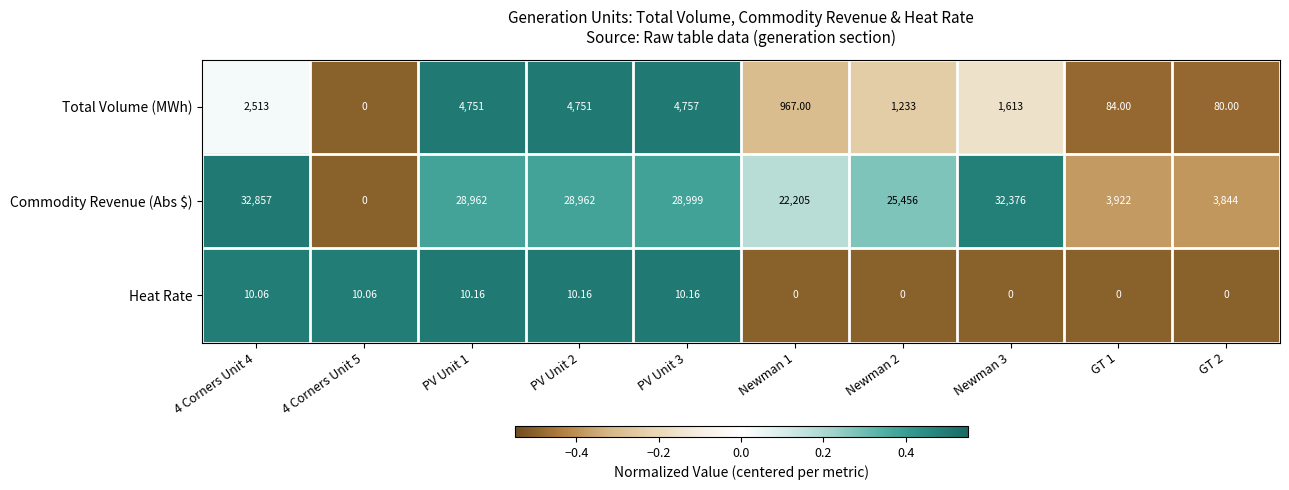

Which series has the widest spread of values?

Commodity Revenue (Abs $)